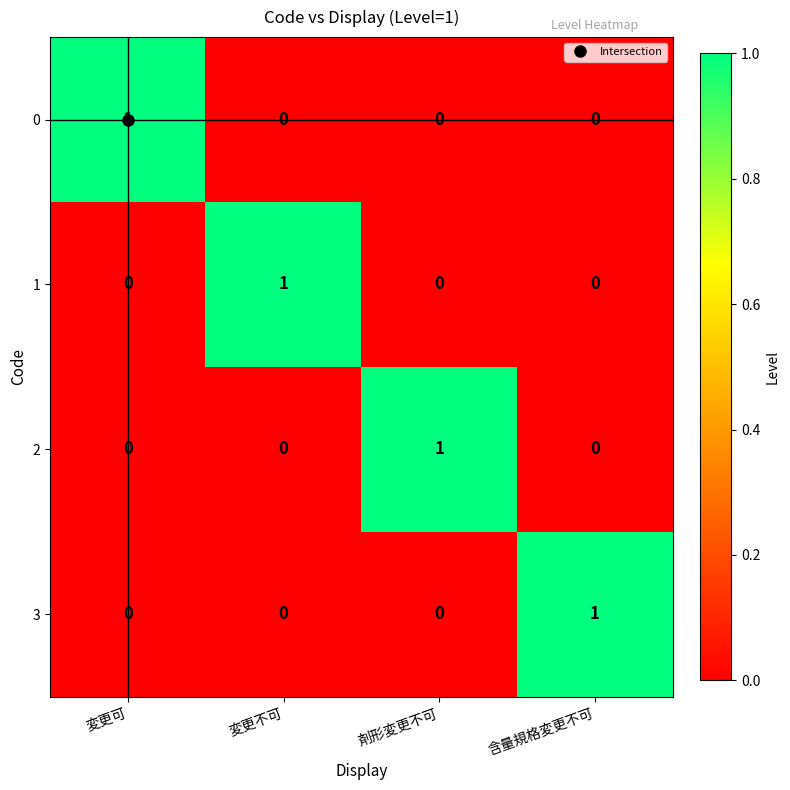

What is the greatest value displayed?

1